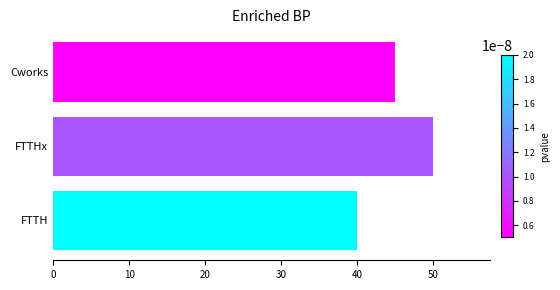

Which has a higher value, FTTHx or FTTH?

FTTHx